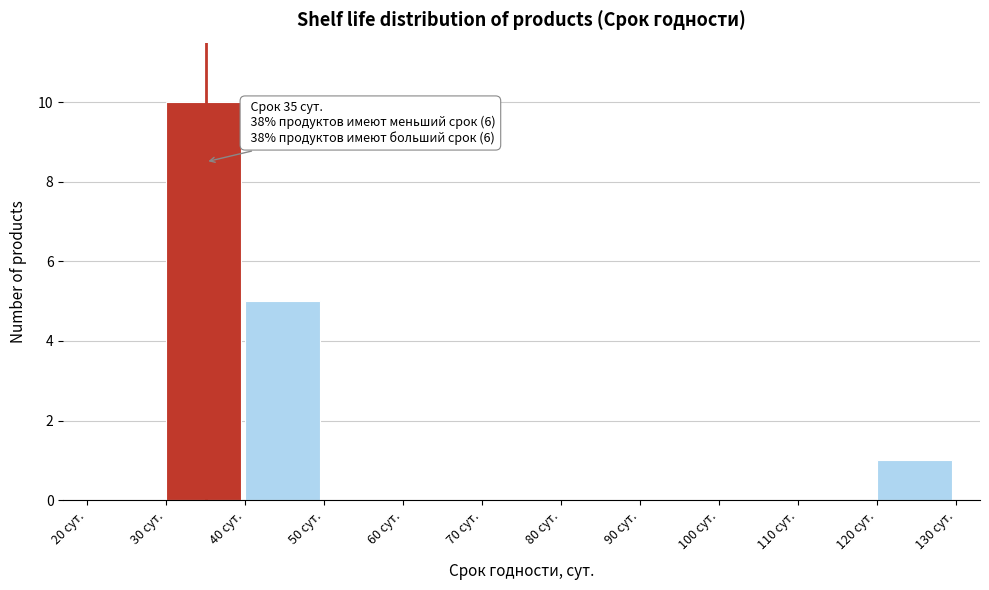

Which range on the x-axis has the tallest bar?

30 to 40